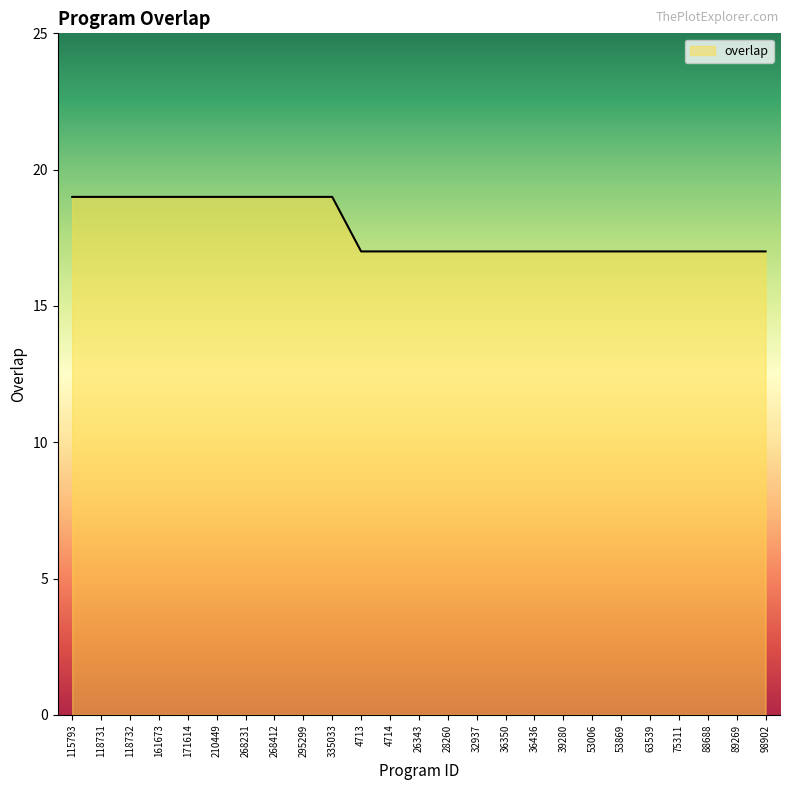

How many lines are shown in the chart?

1